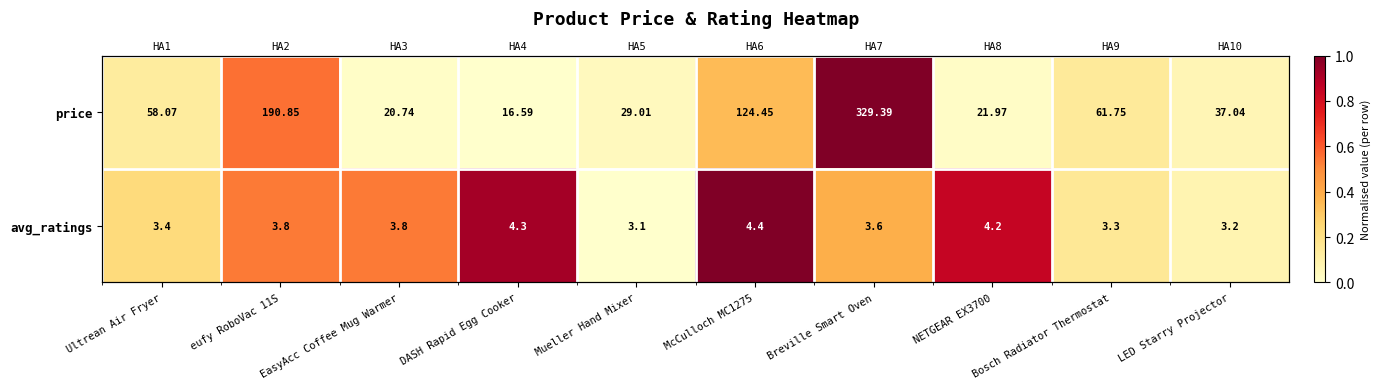

The value of avg_ratings at Ultrean Air Fryer is 0.1. True or false?

False